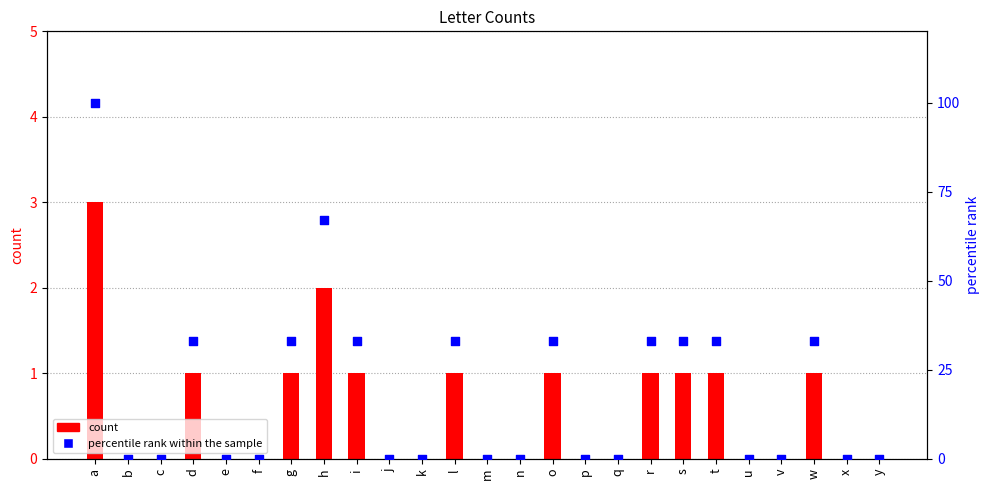

What are all the series names shown in the legend?

count, percentile rank within the sample